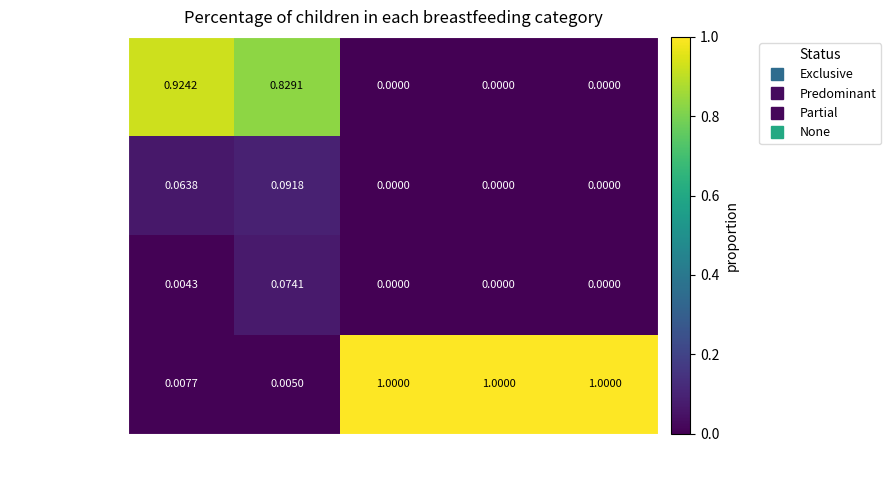

At 1-5 months, list the series in order from largest to smallest.

Exclusive, Predominant, Partial, None